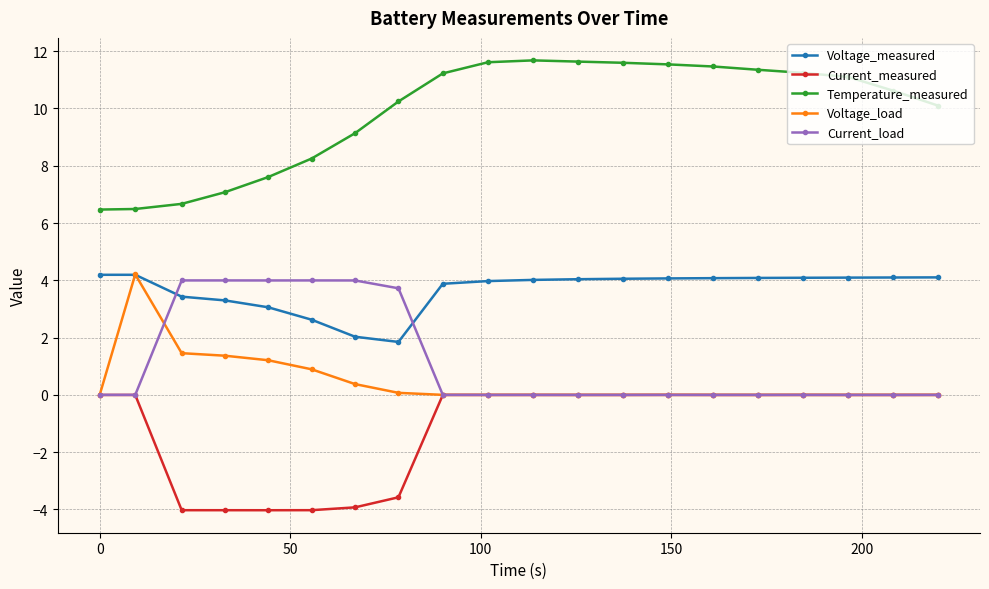

What is the difference between the second highest and second lowest values in the Current_load series?

4.0